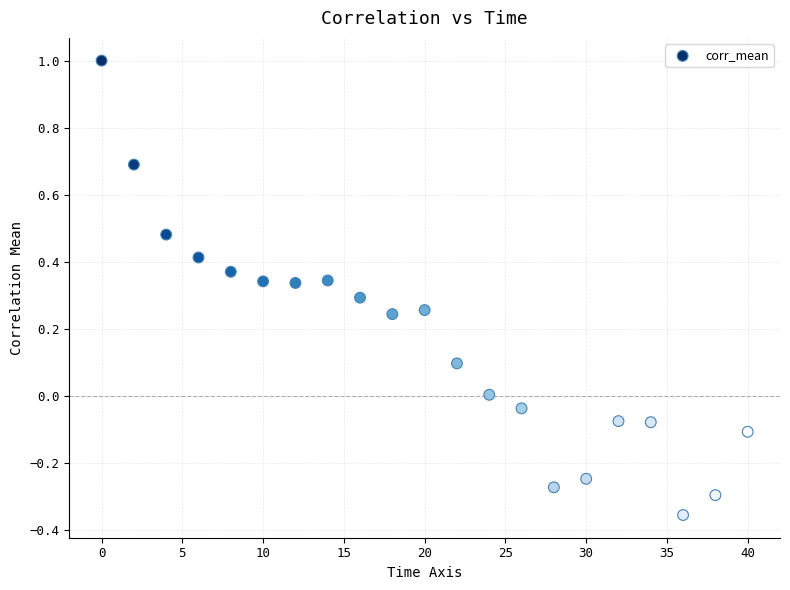

What is the range of X values (max minus min)?

40.0